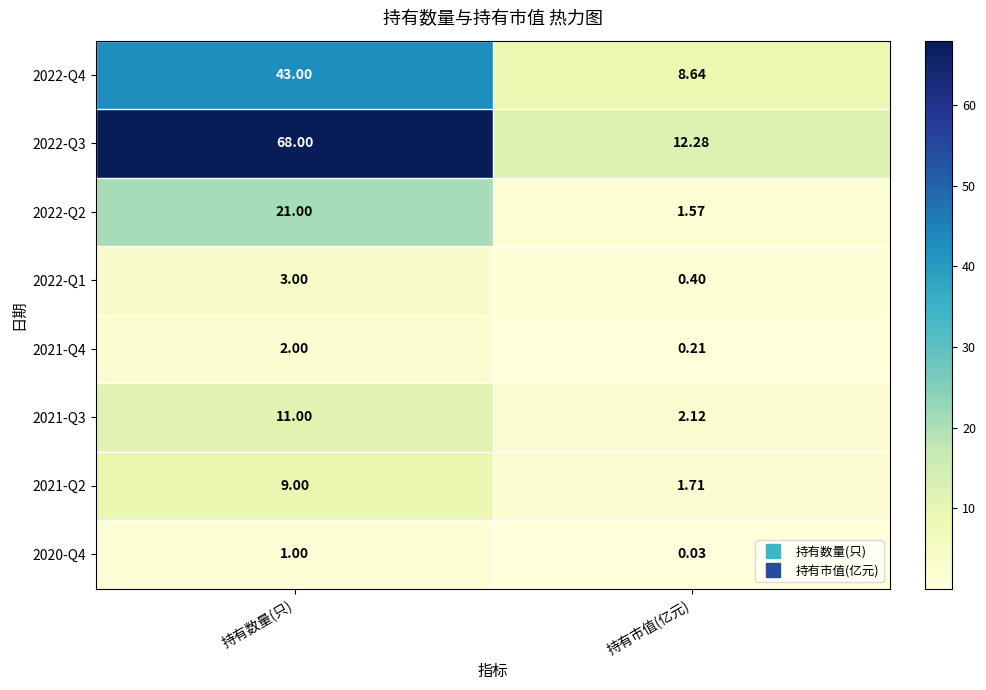

Is the value of 2021-Q2 at 持有数量(只) greater than the value of 2020-Q4 at 持有数量(只)?

Yes